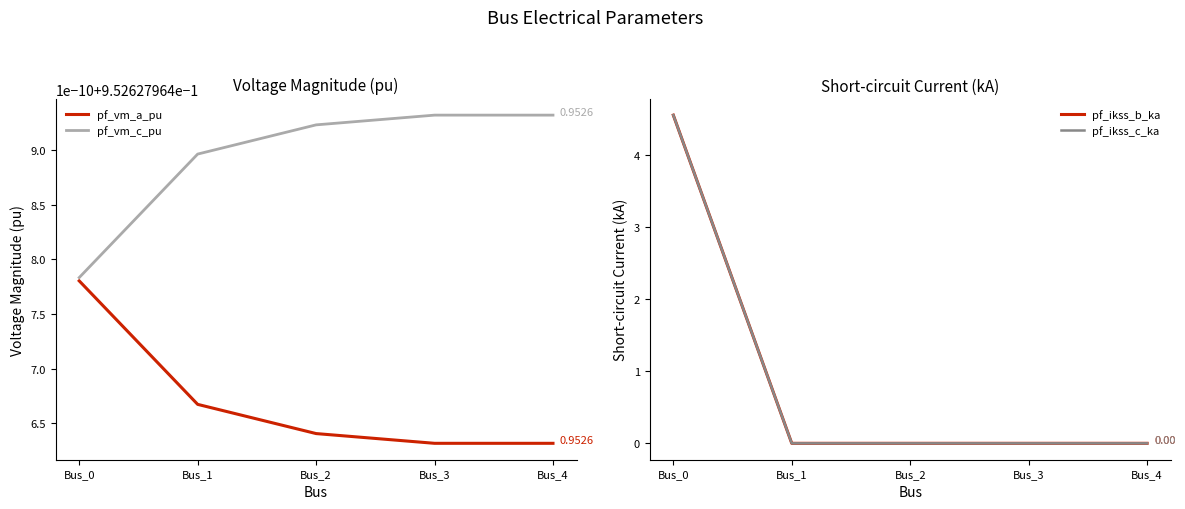

Which category has the lowest value in the pf_vm_c_pu series?

Bus_0